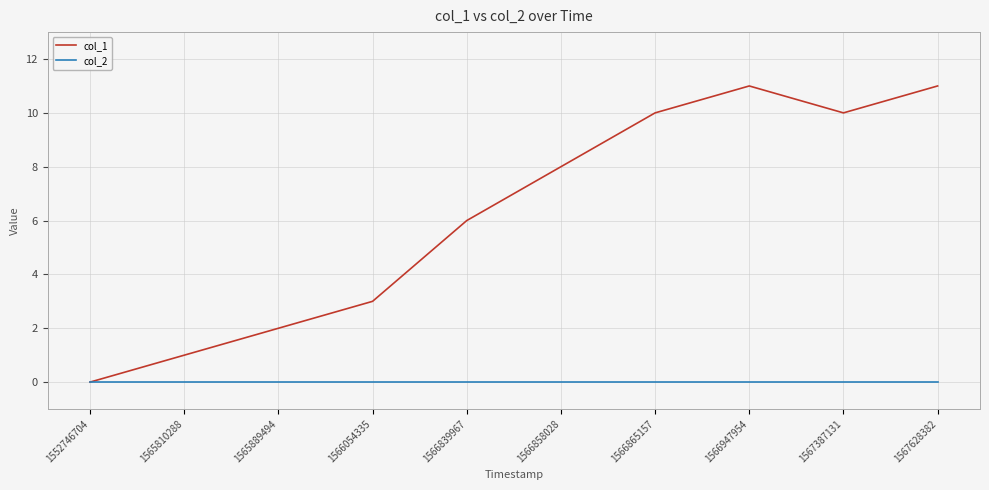

The value of col_2 at 1565889494 is 0. True or false?

True